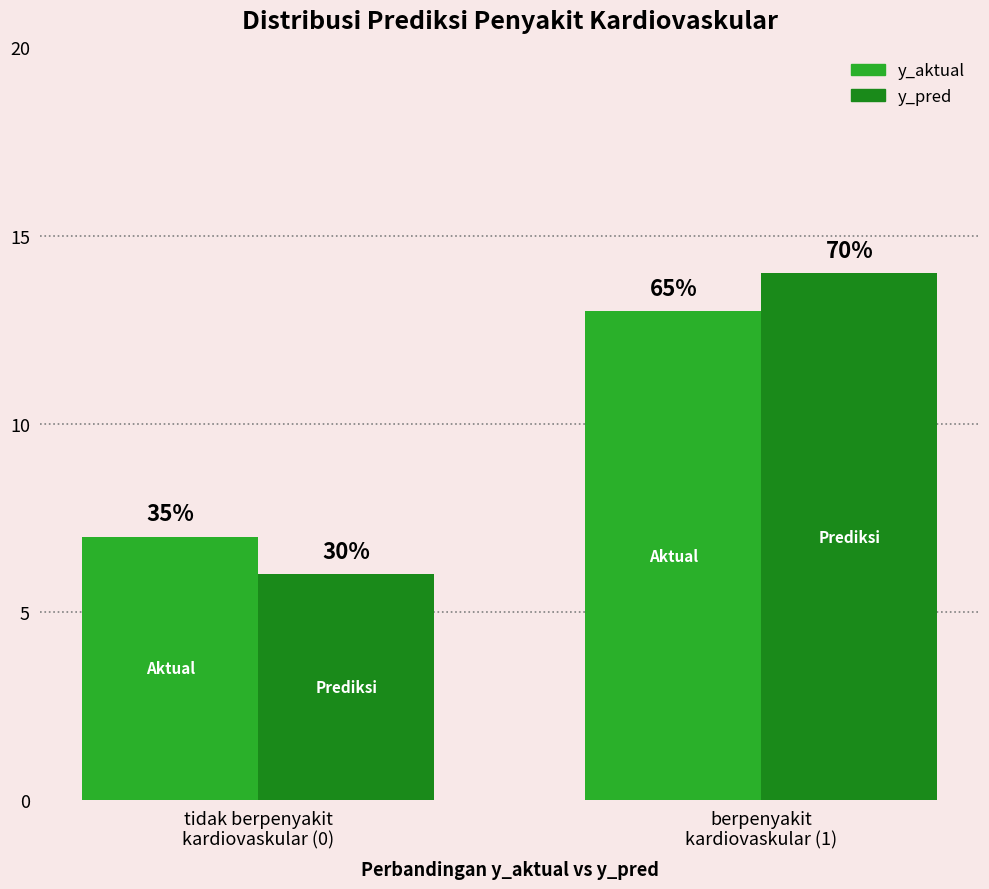

What are all the series names shown in the legend?

y_aktual, y_pred